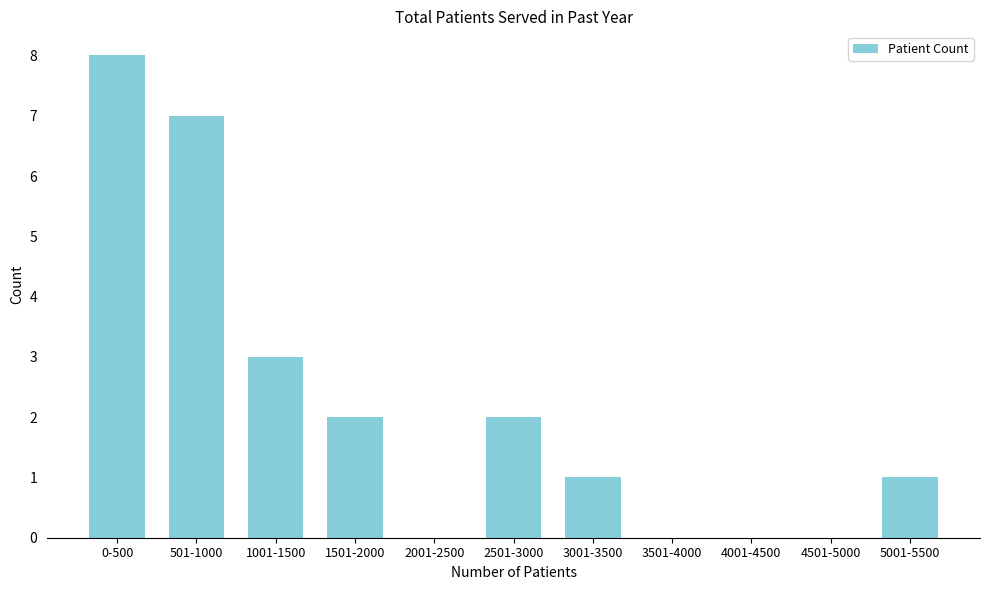

Reading left to right, list all the values displayed in this chart.

0-500=8	501-1000=7	1001-1500=3	1501-2000=2	2001-2500=0	2501-3000=2	3001-3500=1	3501-4000=0	4001-4500=0	4501-5000=0	5001-5500=1